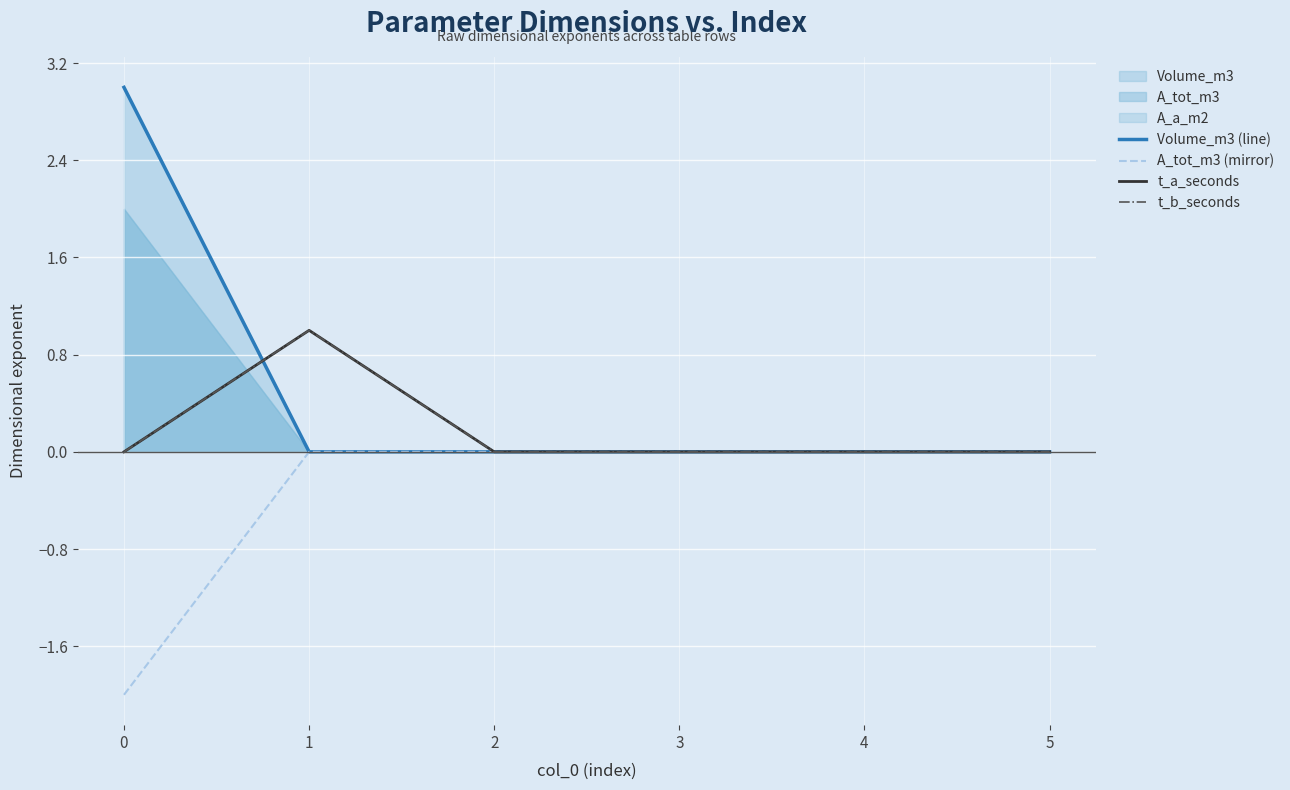

At which category is the sum across all series the highest?

1